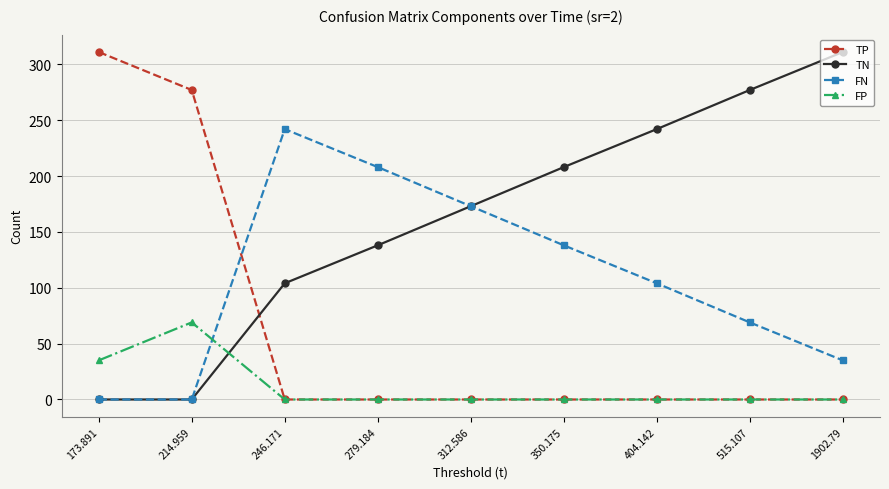

How many lines are shown in the chart?

4